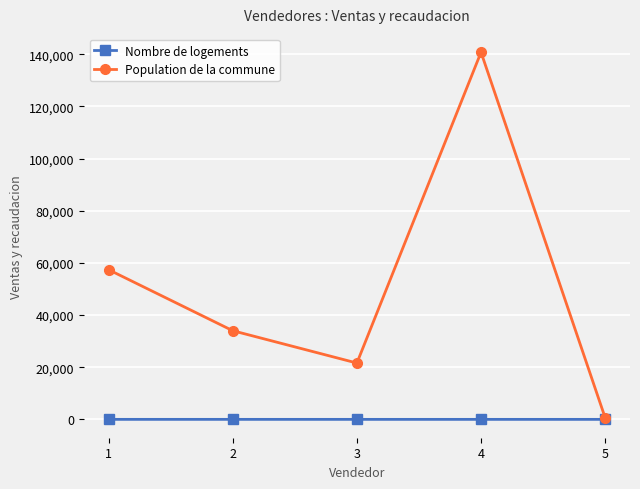

Rank the series by their average value, from highest to lowest.

Population de la commune, Nombre de logements